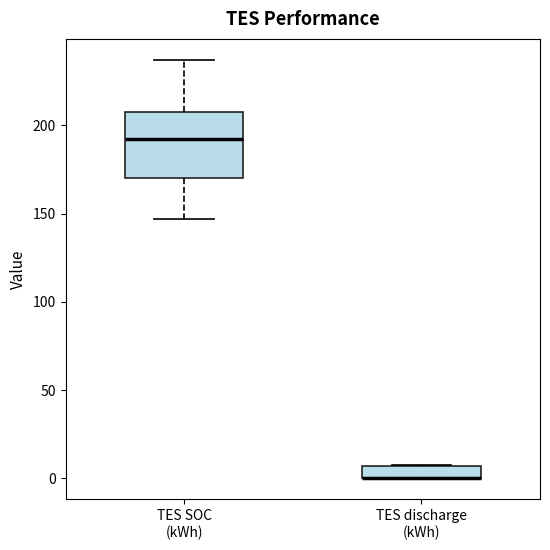

Where is the upper edge of the box for TES discharge (kWh) on the y-axis? The values are not printed on the chart, so give them approximately, as read against the axis.

5